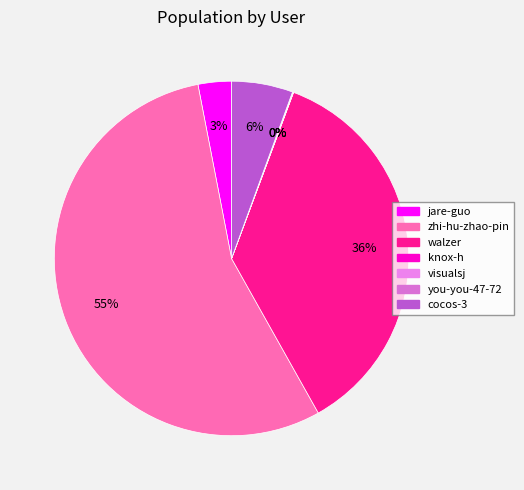

Which category has the smallest portion of the pie?

visualsj